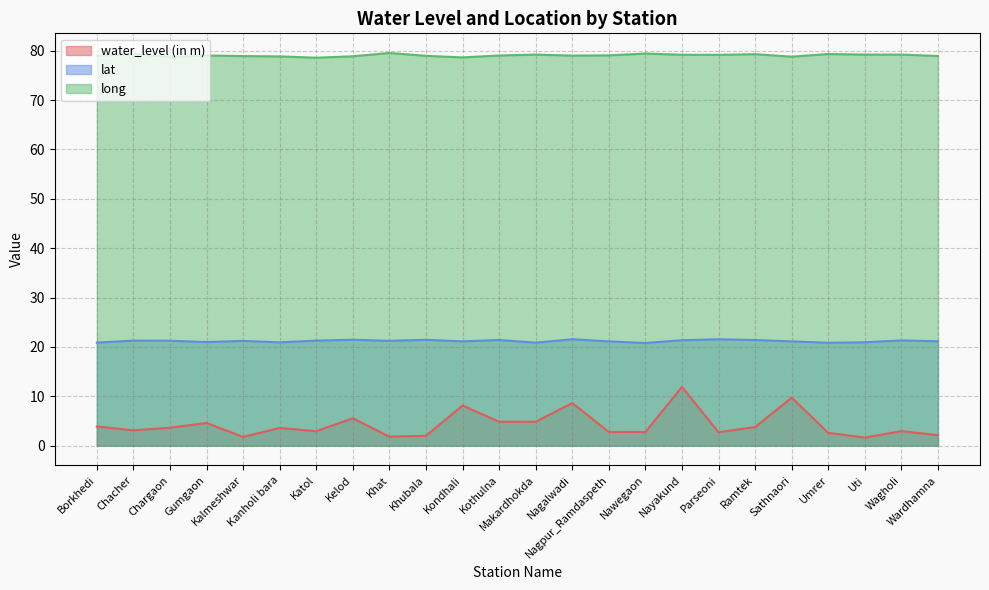

Where is the first local maximum for water_level (in m)?

Gumgaon